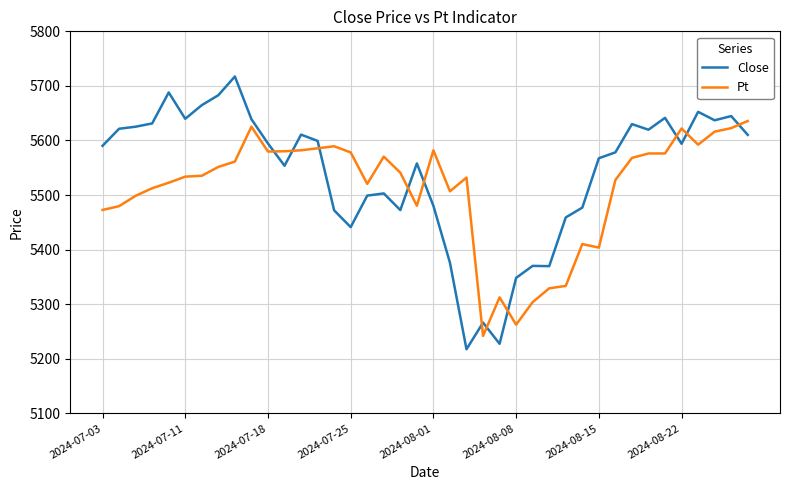

List the series in order of their peak value, lowest first.

Pt, Close